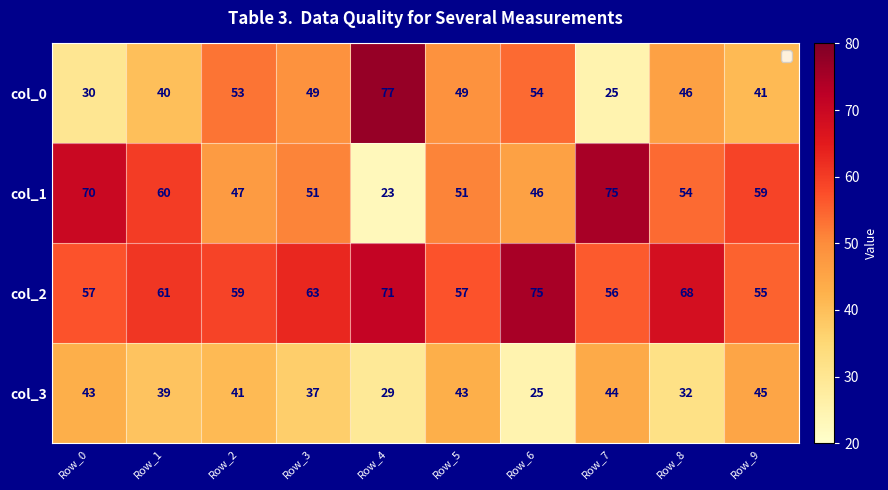

At how many categories does at least one series exceed 43?

10